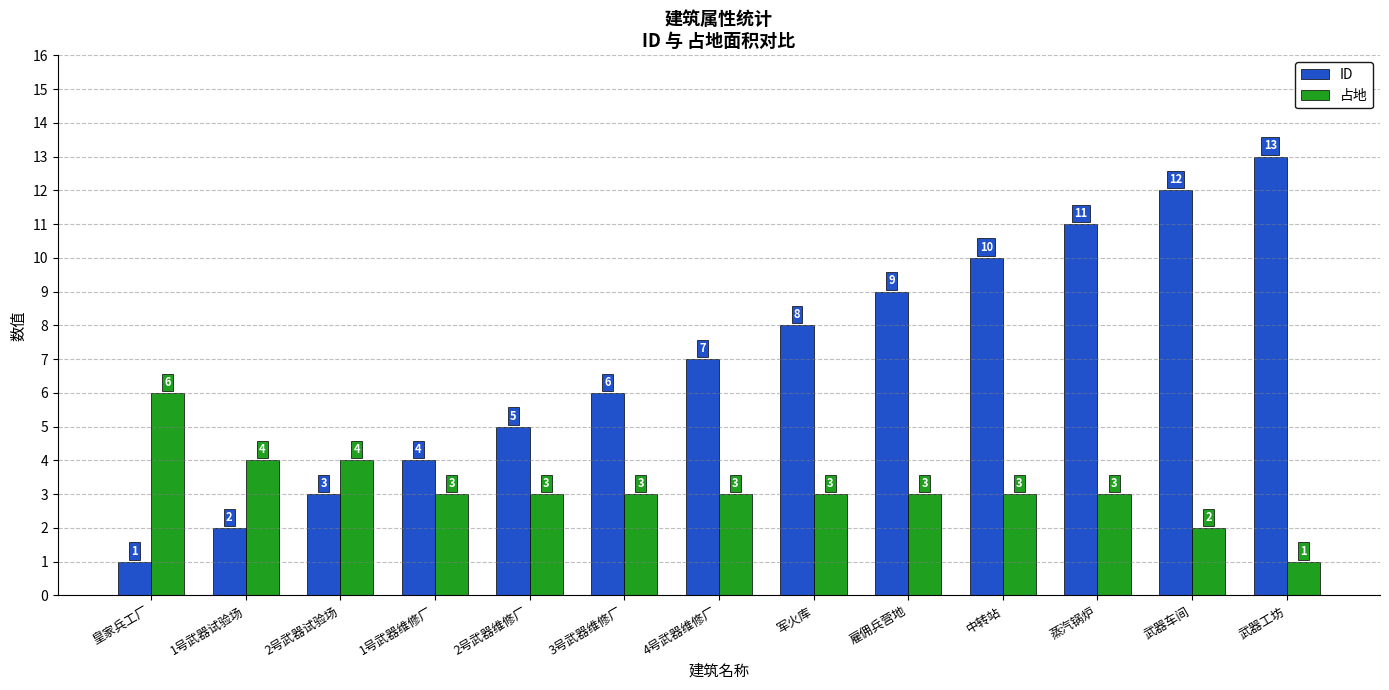

What is the label of the 13th bar from the right?

皇家兵工厂